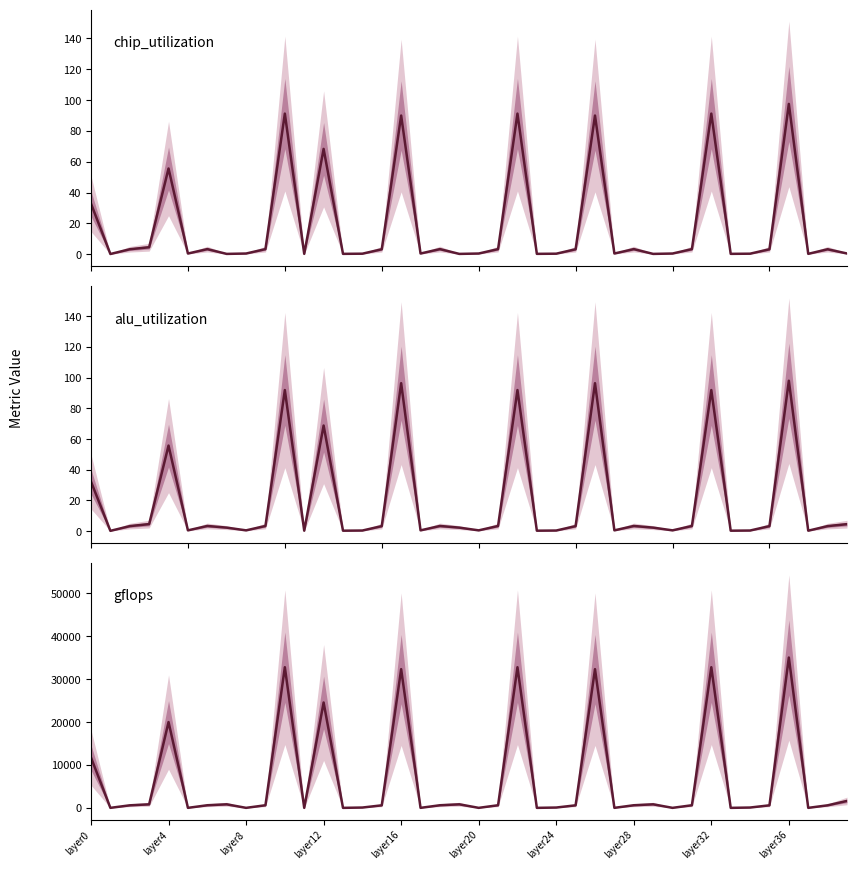

Does the chart display data point markers on the line(s)?

No